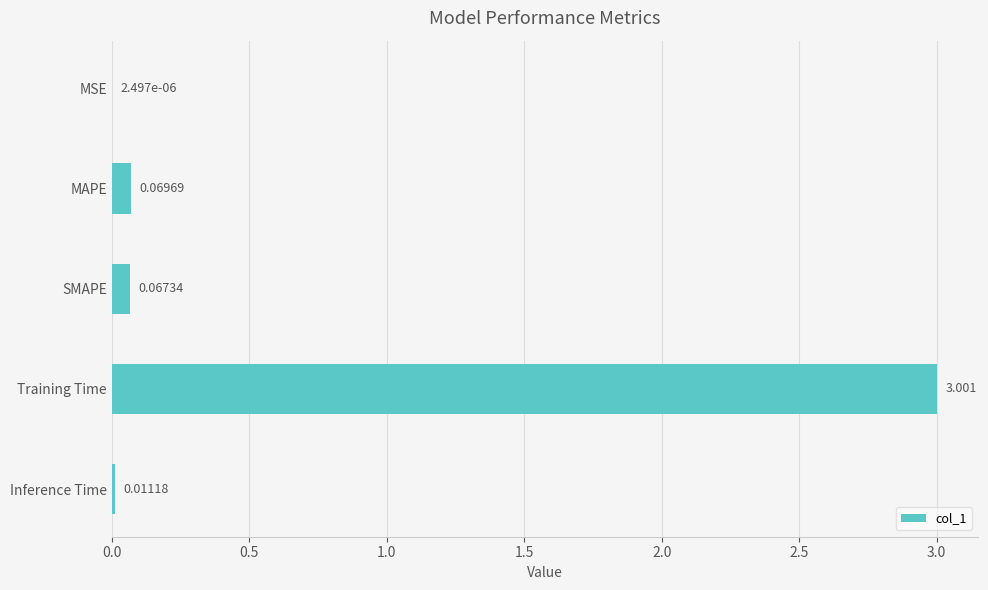

Which has a higher value, SMAPE or Inference Time?

SMAPE